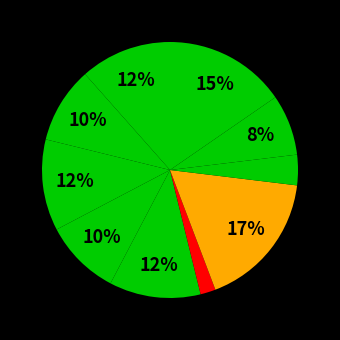

Count the number of slices in the pie.

10